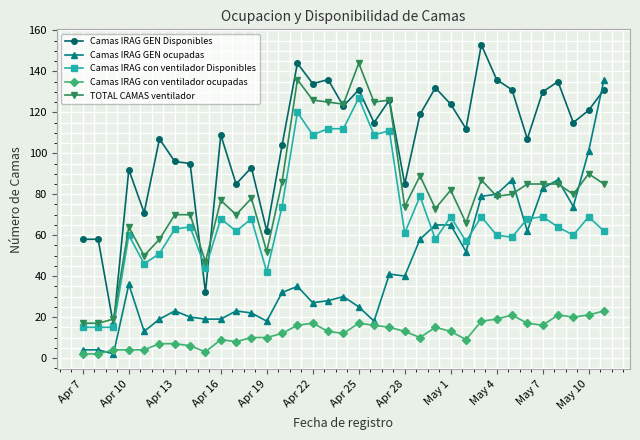

True or false: Camas IRAG GEN Disponibles and Camas IRAG con ventilador ocupadas intersect in this chart.

False